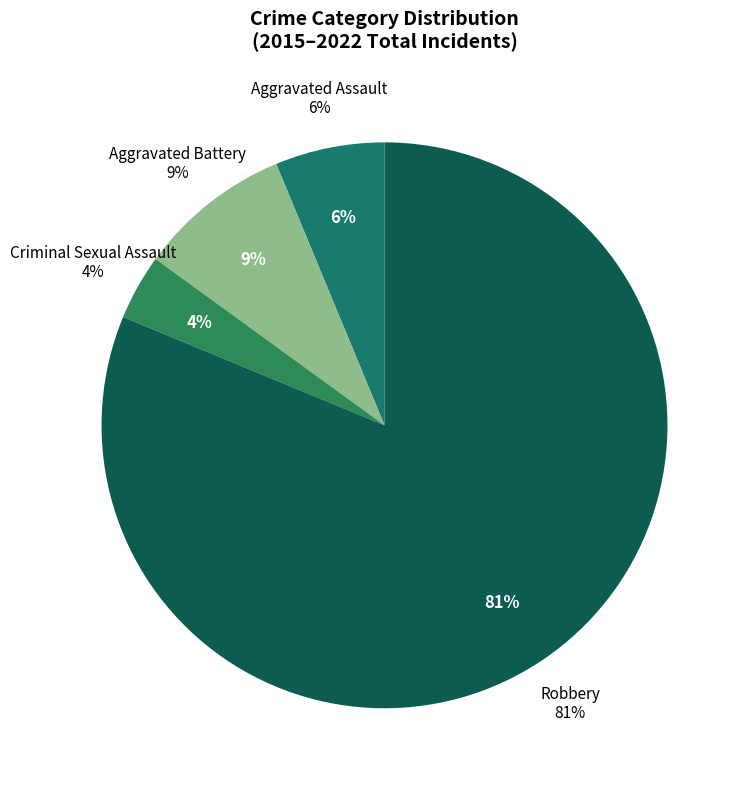

Between Aggravated Assault and Aggravated Battery, which is larger?

Aggravated Battery